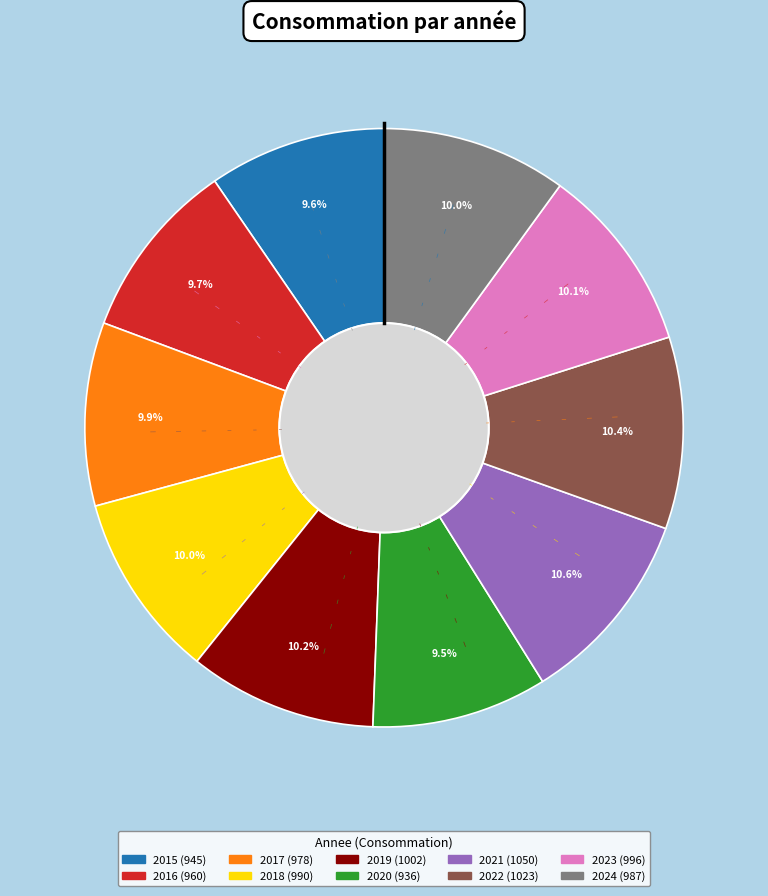

What is the ratio of the value at 2022 to the value at 2021?

1.0